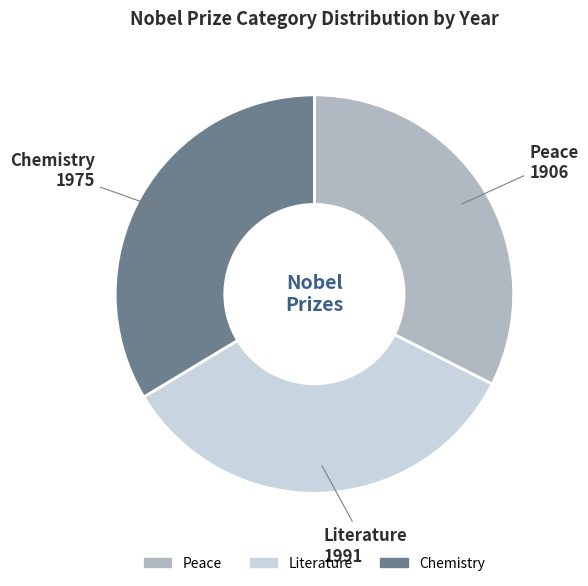

Is there any slice that represents more than half of the pie?

No